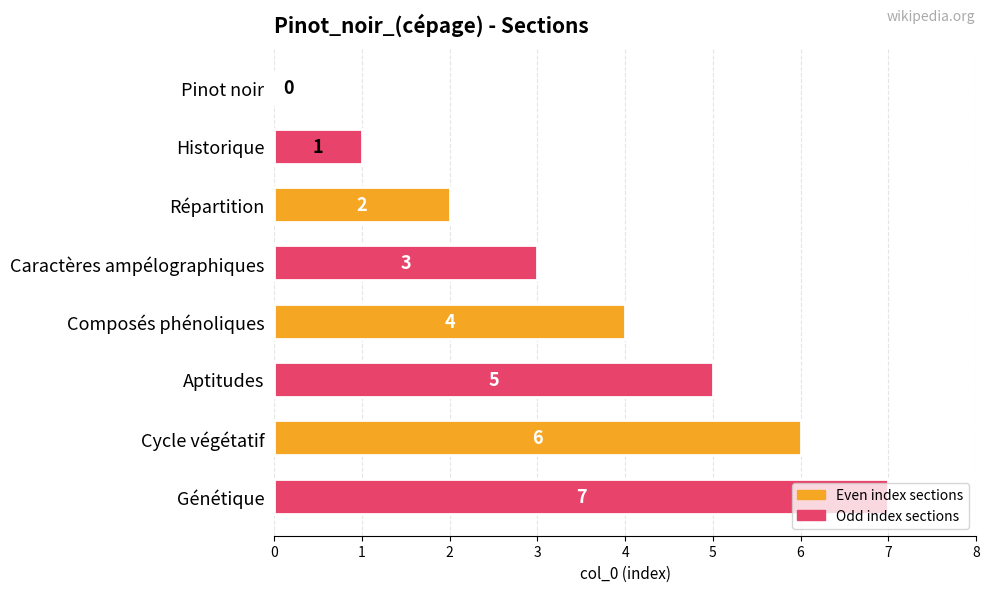

Count the values in the range 2 to 6.

5